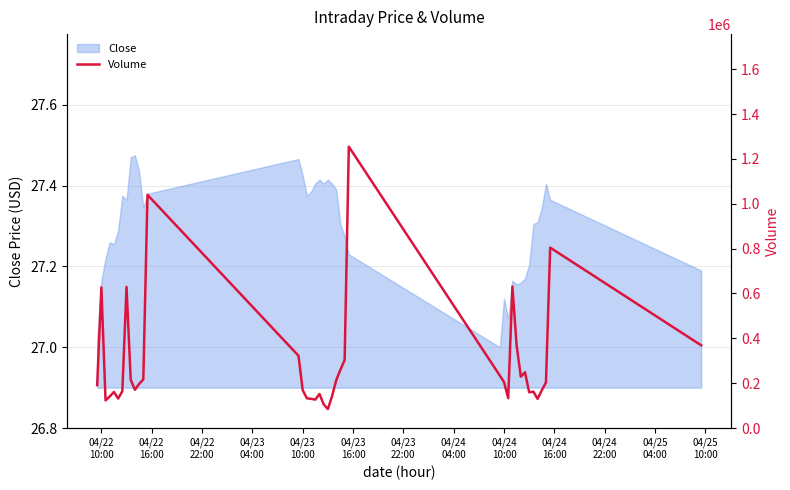

What is the greatest value displayed?

1254507